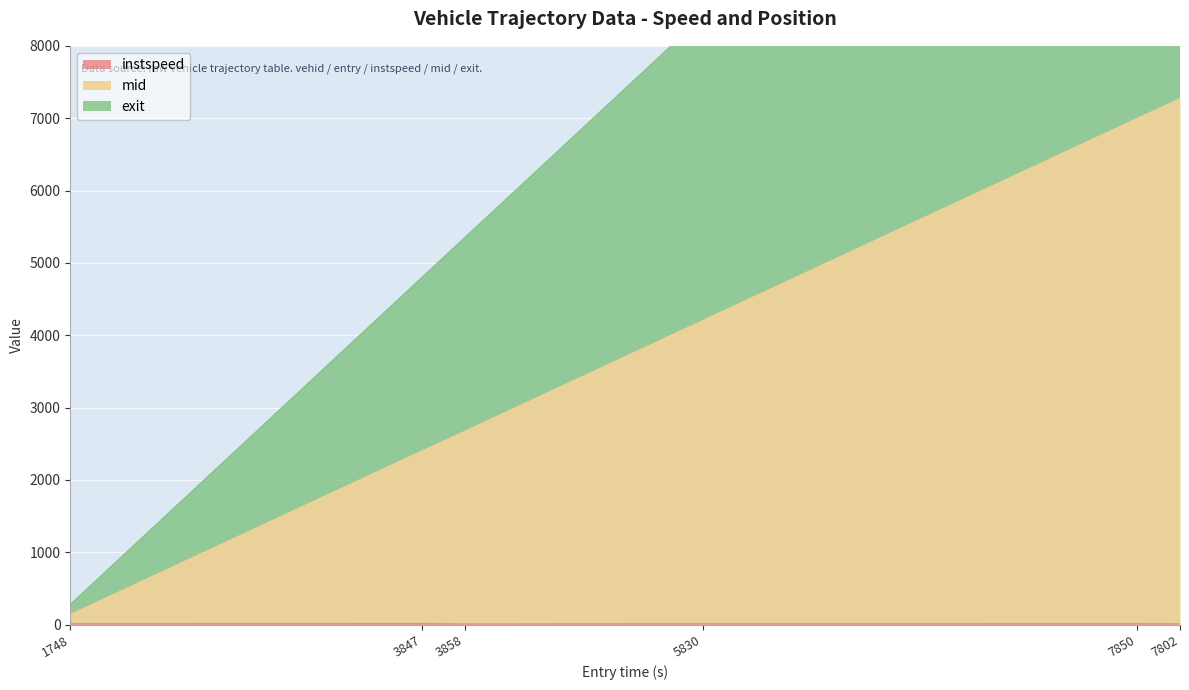

How many interior local valleys does the instspeed series have?

1